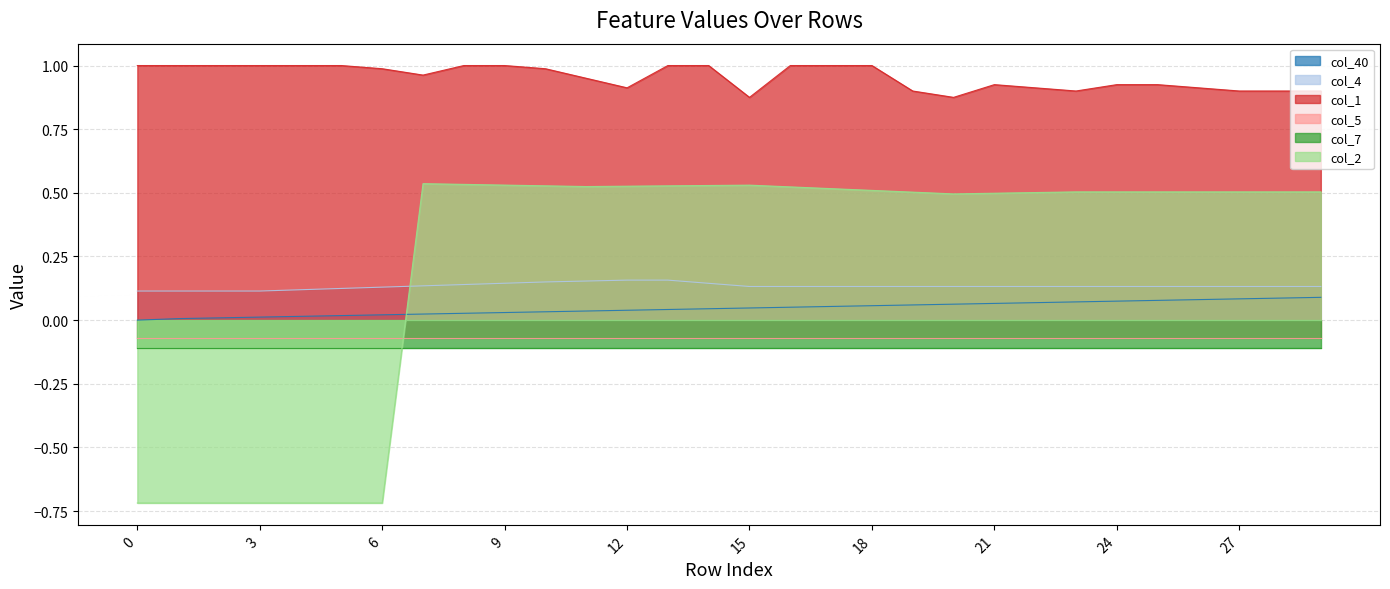

How many data points does each series have?

30